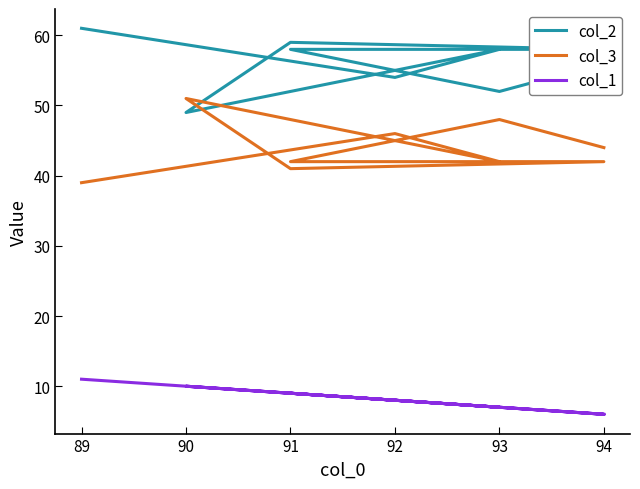

Does the chart have visible grid lines?

No